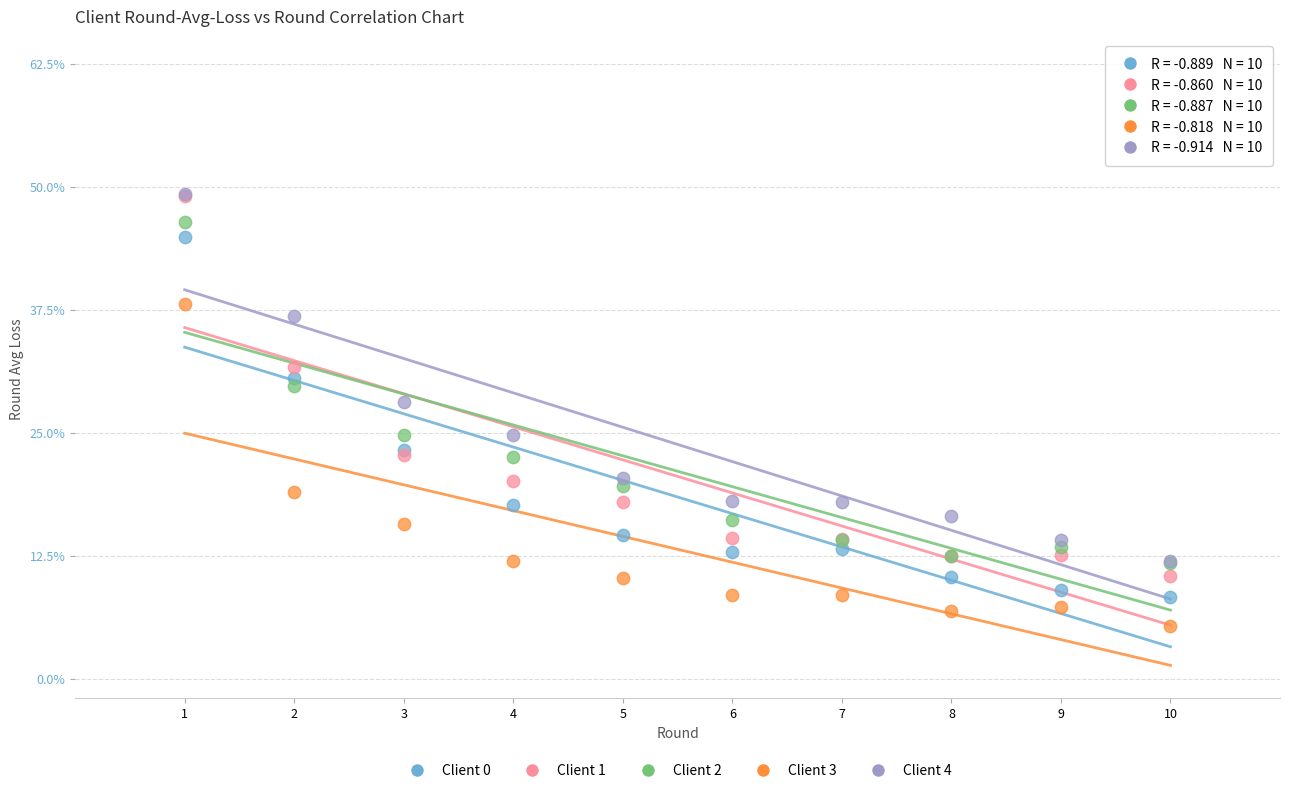

Which series has the widest spread of Y values?

Client 1